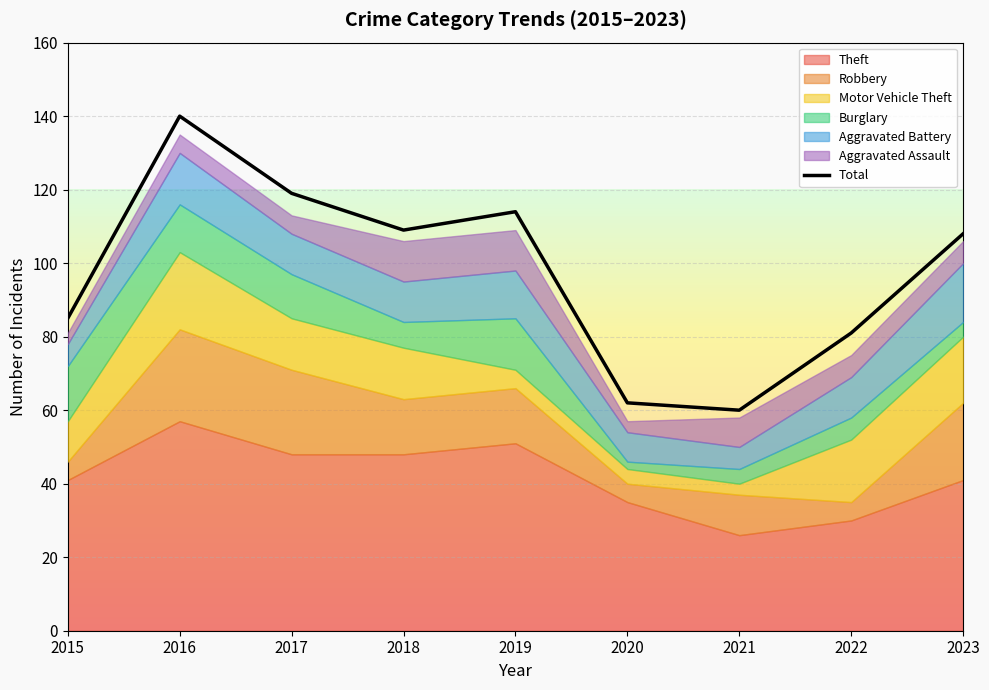

Is it true that Total equals 108 at 2023?

True